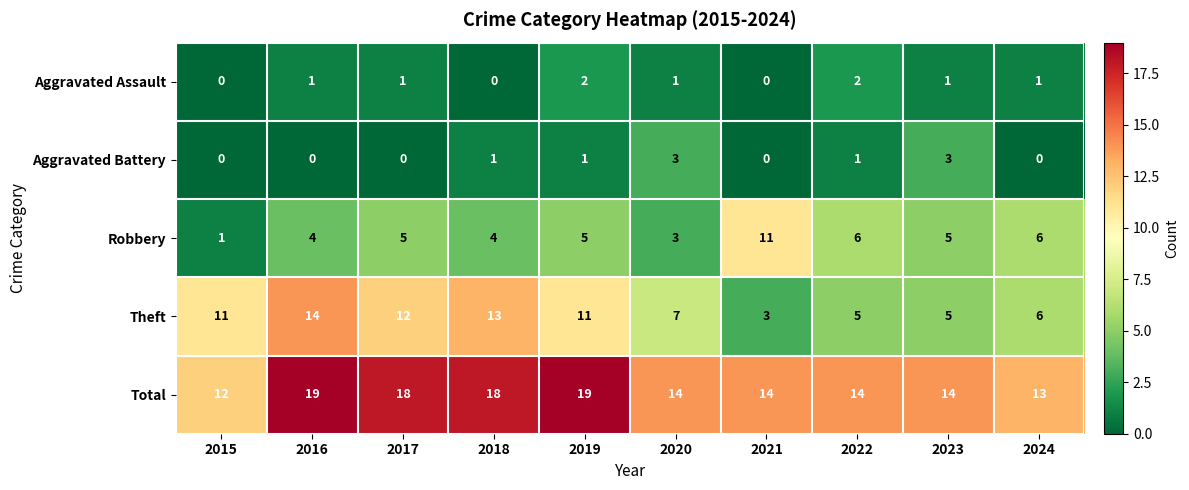

Between 2017 and 2023, which series saw the biggest shift?

Theft